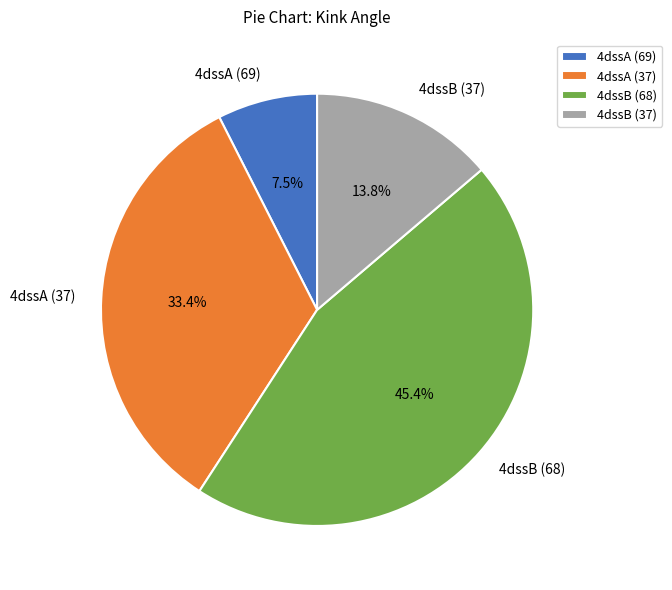

Is 4dssA (37) the majority of the pie?

No